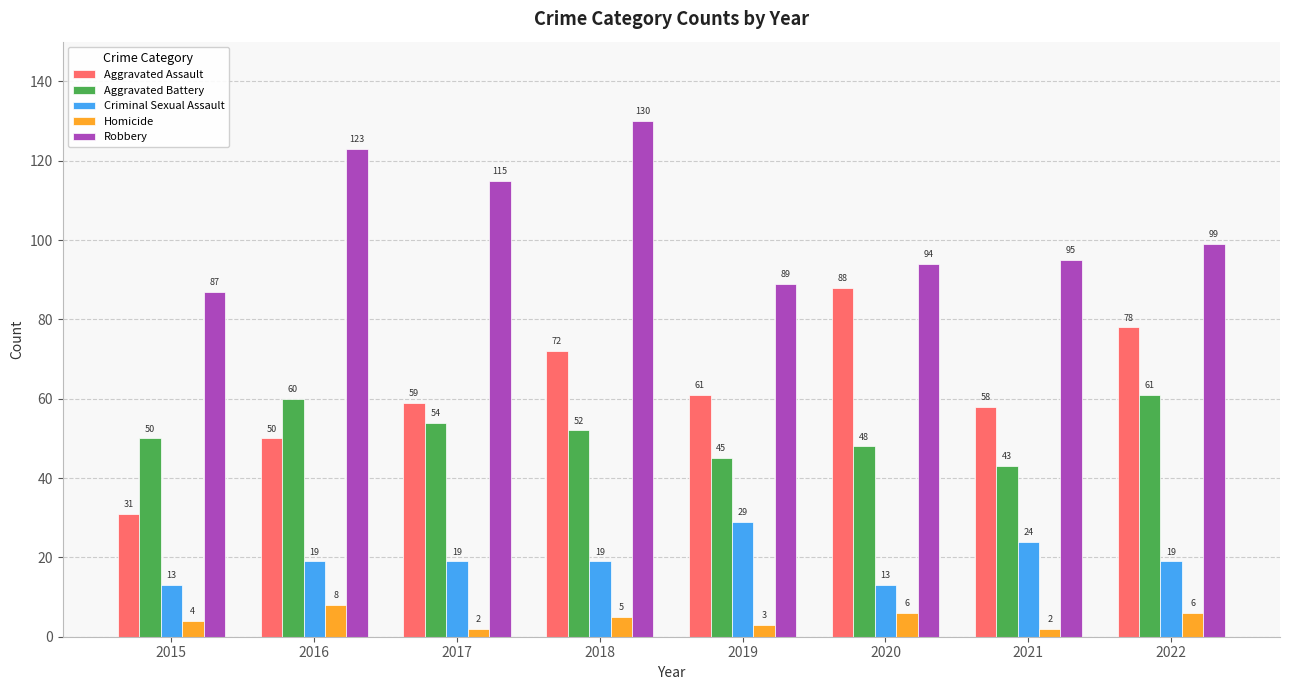

True or false: Aggravated Assault has a value of 87 at 2019.

False